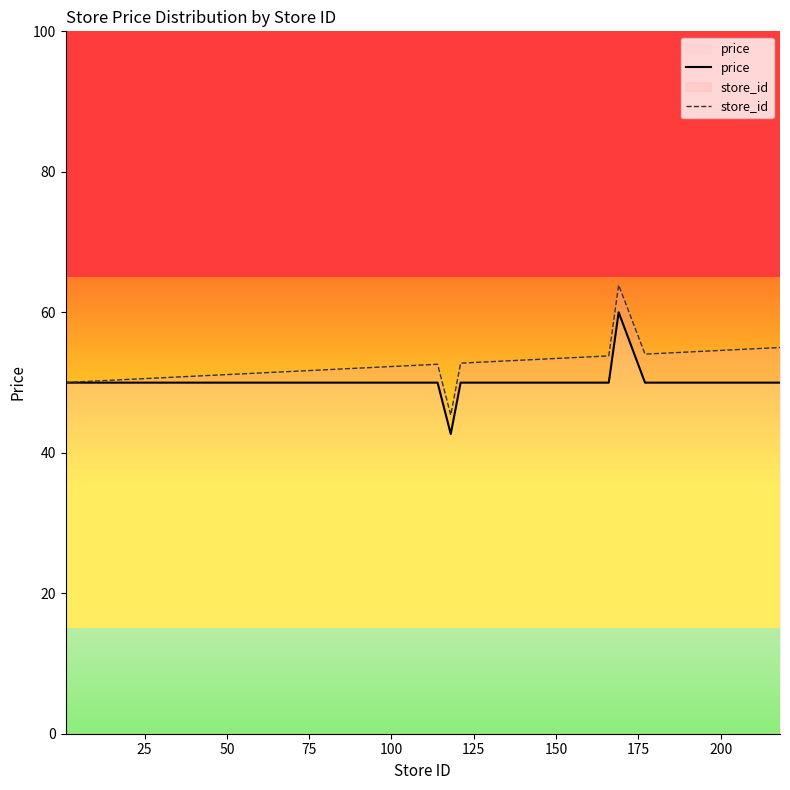

Reading left to right, extract all data points from this chart.

price: 50.0	50.0	50.0	50.0	50.0	50.0	50.0	50.0	50.0	50.0	50.0	50.0	50.0	50.0	50.0	42.7	50.0	50.0	50.0	50.0	50.0	50.0	50.0	50.0	50.0	50.0	50.0	50.0	50.0	60.0	50.0	50.0	50.0	50.0	50.0	50.0	50.0	50.0	50.0	50.0
store_id: 50.0	50.3	50.5	50.8	51.0	51.6	51.7	51.8	52.1	52.2	52.2	52.3	52.4	52.4	52.6	45.4	52.8	52.8	52.9	52.9	53.1	53.1	53.1	53.2	53.4	53.5	53.5	53.7	53.8	63.9	54.0	54.2	54.3	54.3	54.7	54.8	54.9	54.9	54.9	55.0